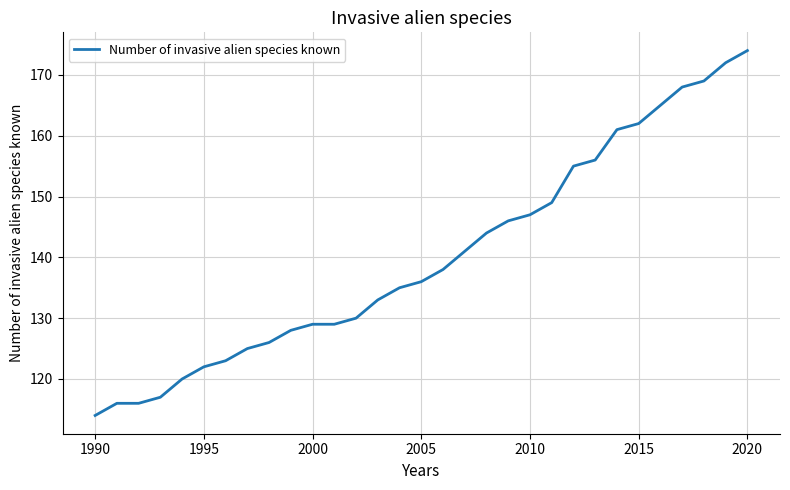

Does the chart have visible grid lines?

Yes